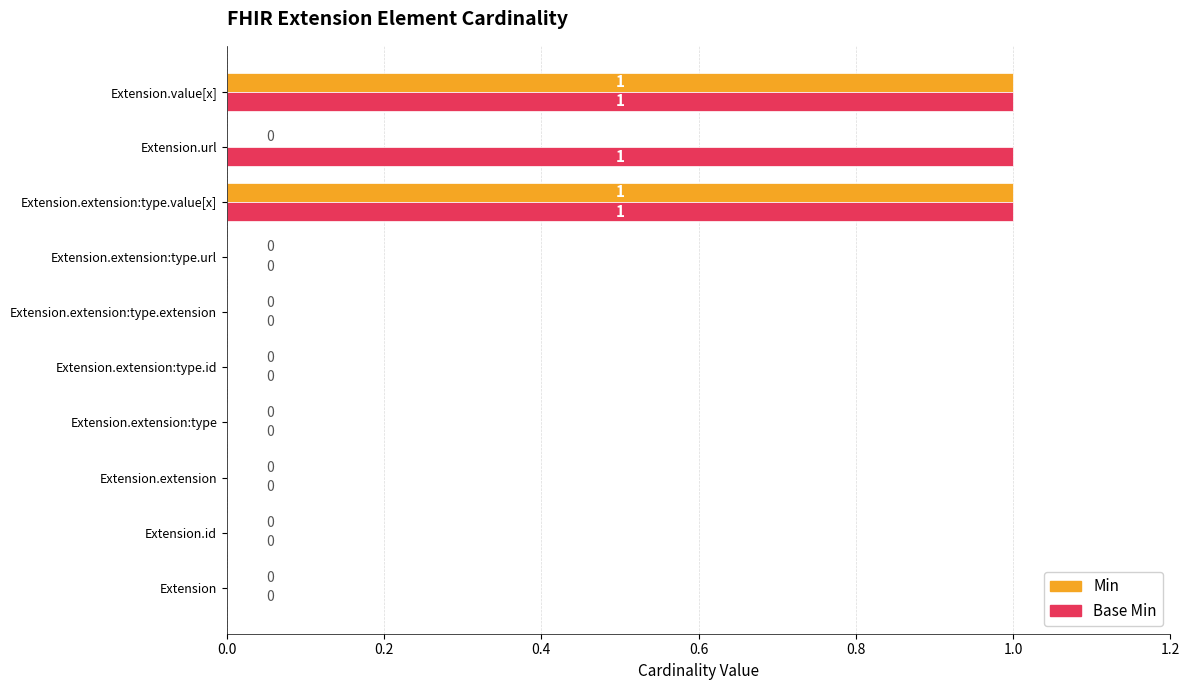

Which series has the largest total across all categories?

Base Min